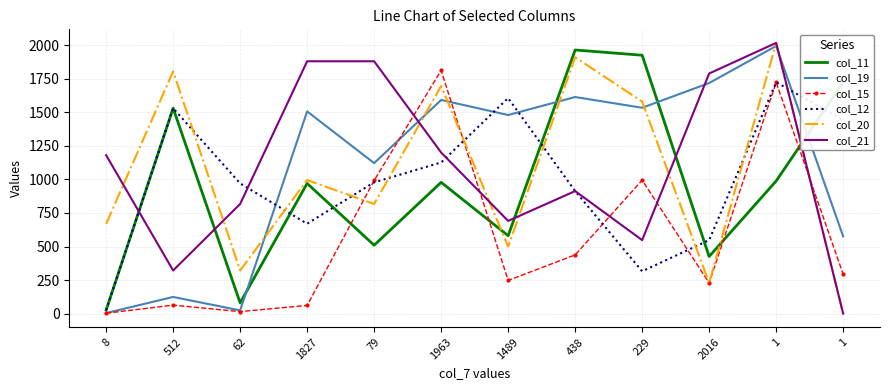

What are all the series names shown in the legend?

col_11, col_19, col_15, col_12, col_20, col_21